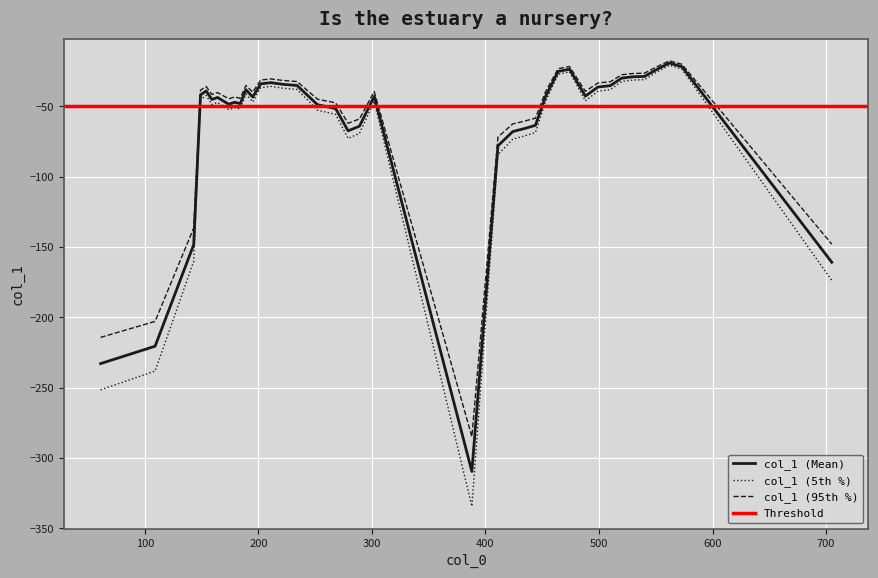

Rank the categories by value from lowest to highest.

388, 61, 109, 705, 143, 411, 424, 279, 434, 289, 444, 268, 252, 174, 184, 179, 169, 159, 164, 195, 302, 453, 488, 149, 154, 189, 499, 510, 234, 222, 202, 211, 520, 530, 540, 464, 551, 474, 573, 562